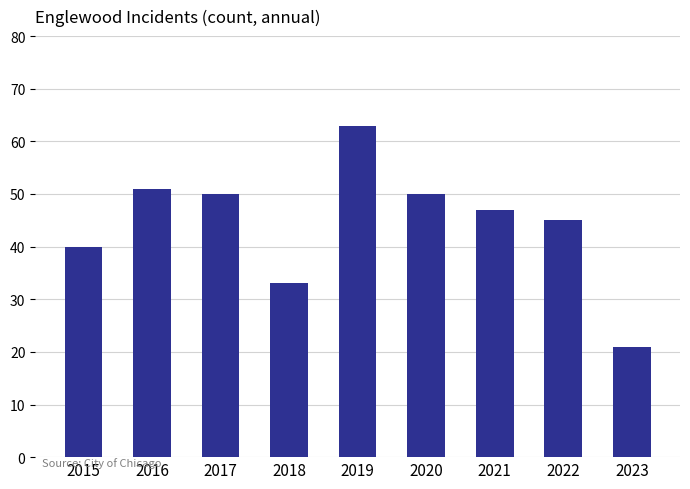

True or false: the data shows 63 at 2019.

True